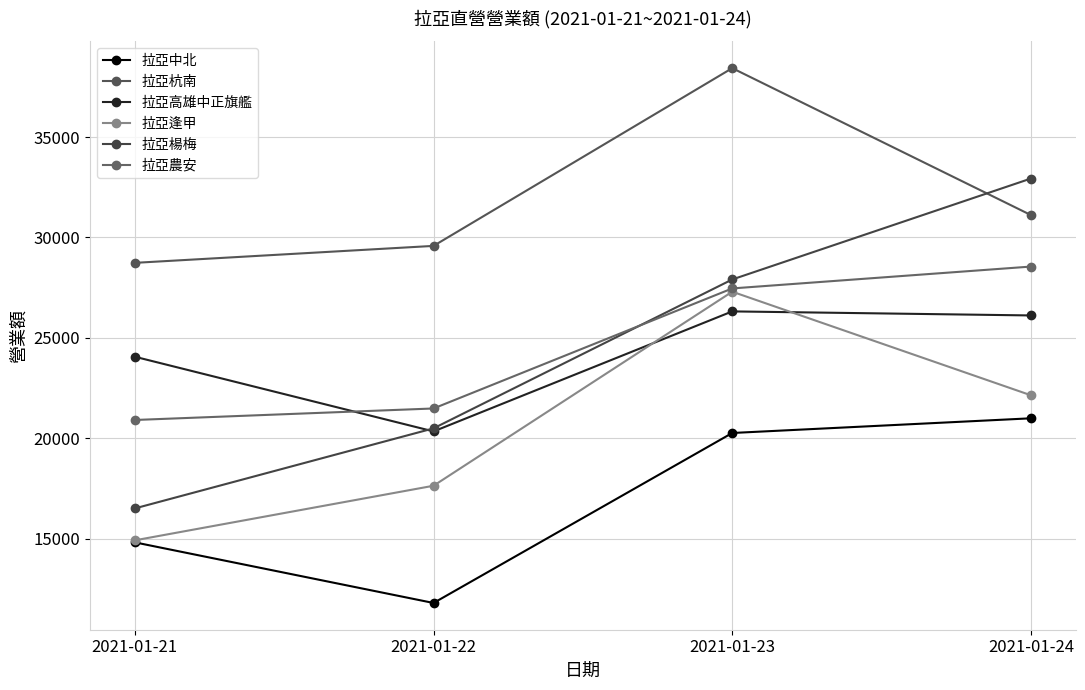

Reading left to right, extract all data points from this chart.

拉亞中北: 14825	11808	20269	21000
拉亞杭南: 28737	29581	38428	31115
拉亞高雄中正旗艦: 24064	20347	26321	26119
拉亞逢甲: 14926	17643	27301	22146
拉亞楊梅: 16515	20500	27910	32934
拉亞農安: 20916	21489	27464	28552